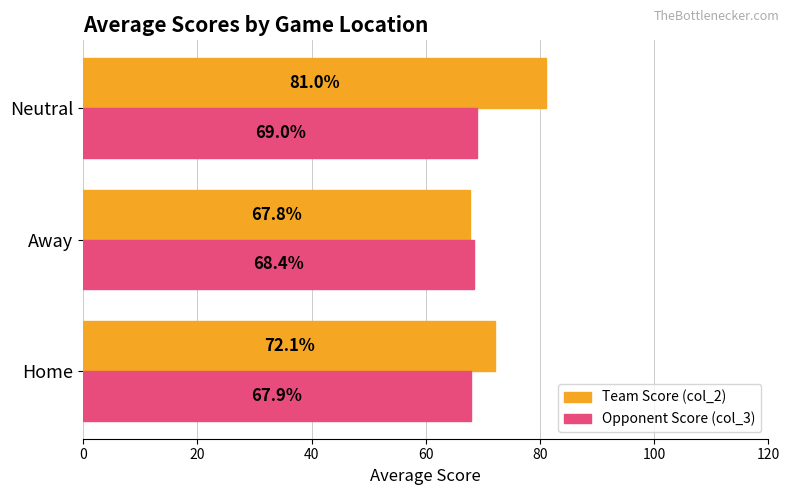

Which series has the widest spread of values?

Team Score (col_2)